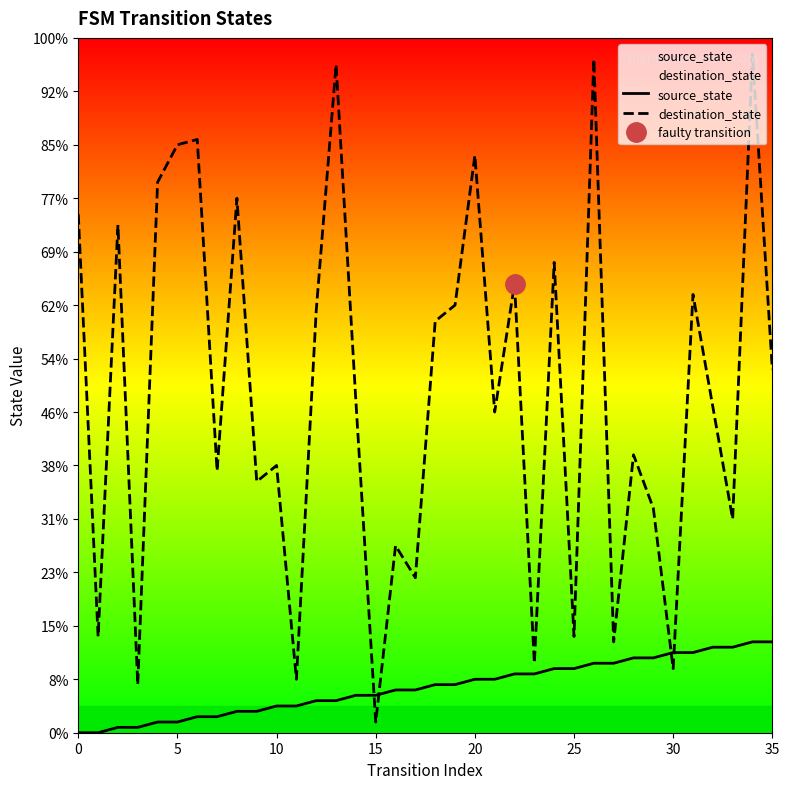

Is this an area chart (filled region under the line)?

No